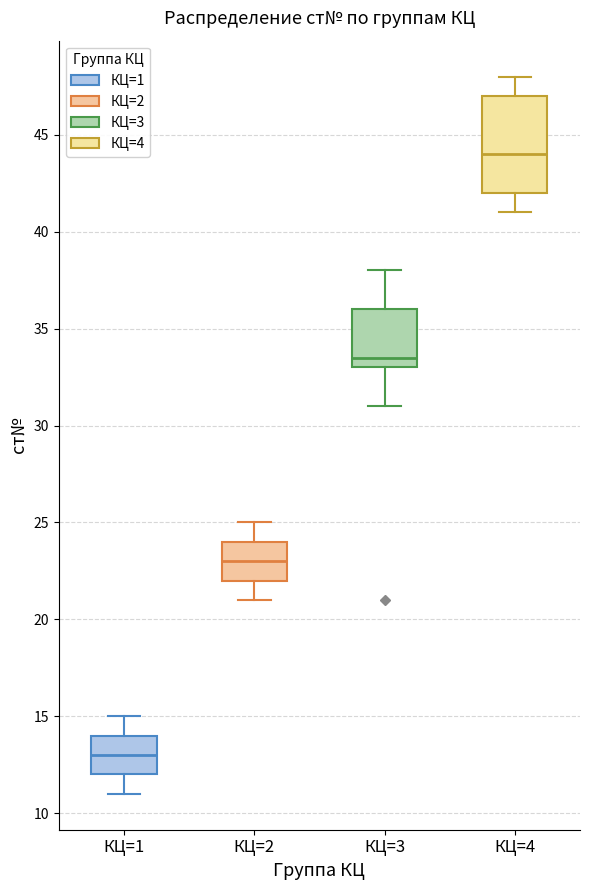

Which box's median line is the lowest?

КЦ=1